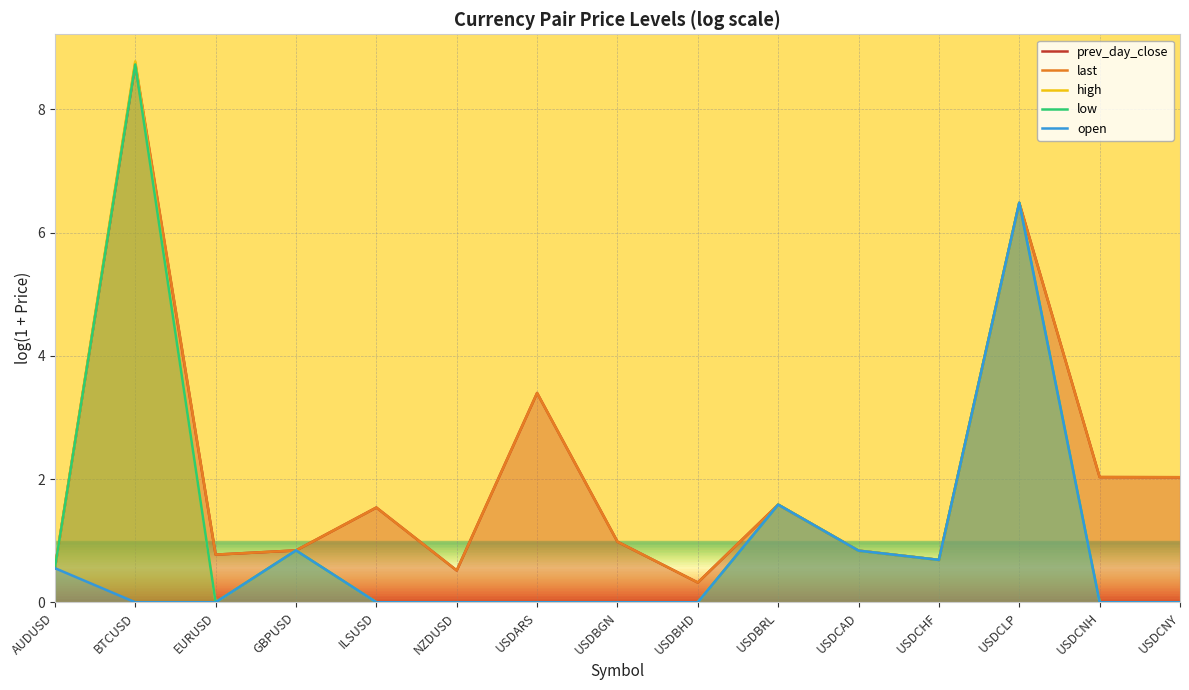

At GBPUSD, list the series in order from smallest to largest.

low, prev_day_close, open, last, high